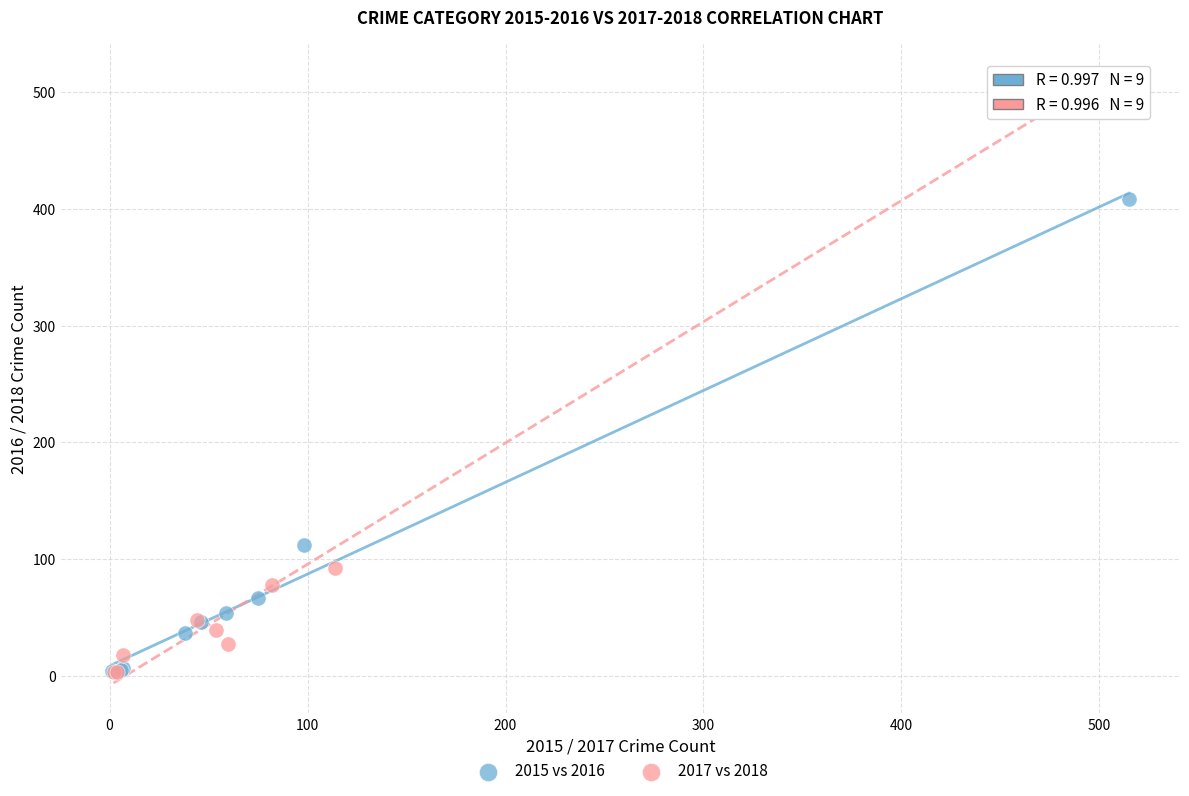

Which series reaches the maximum Y coordinate?

2017 vs 2018